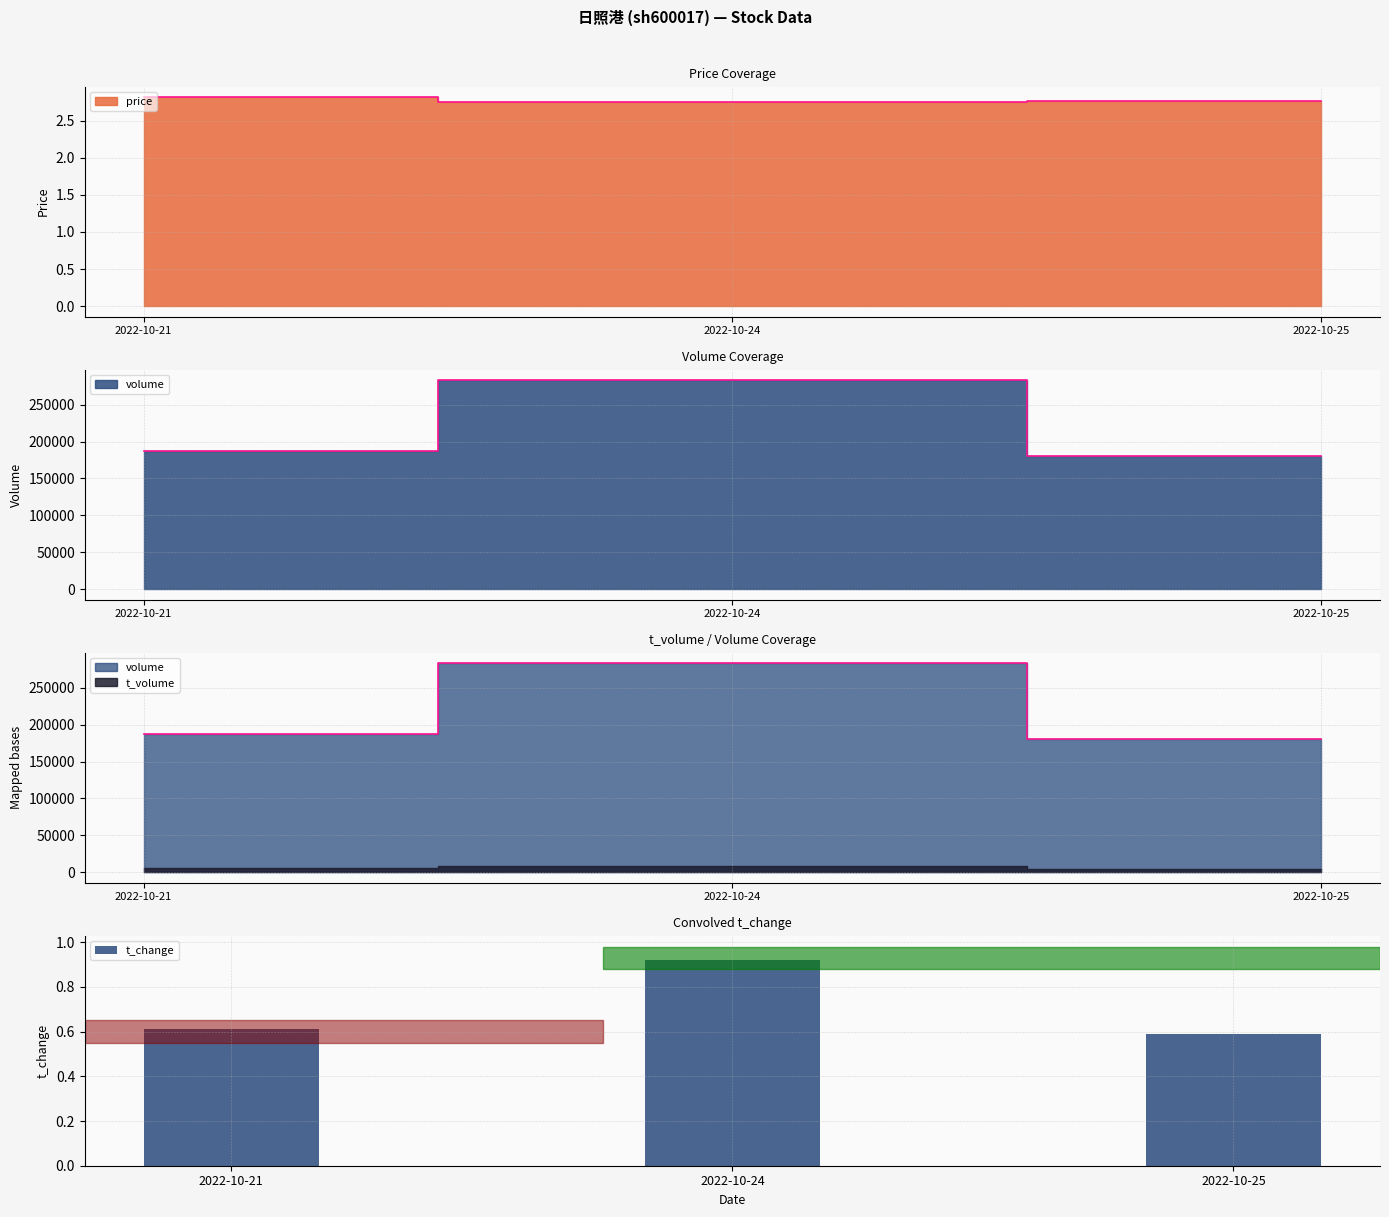

What is the change in value from 2022-10-21 to 2022-10-24?

+0.3